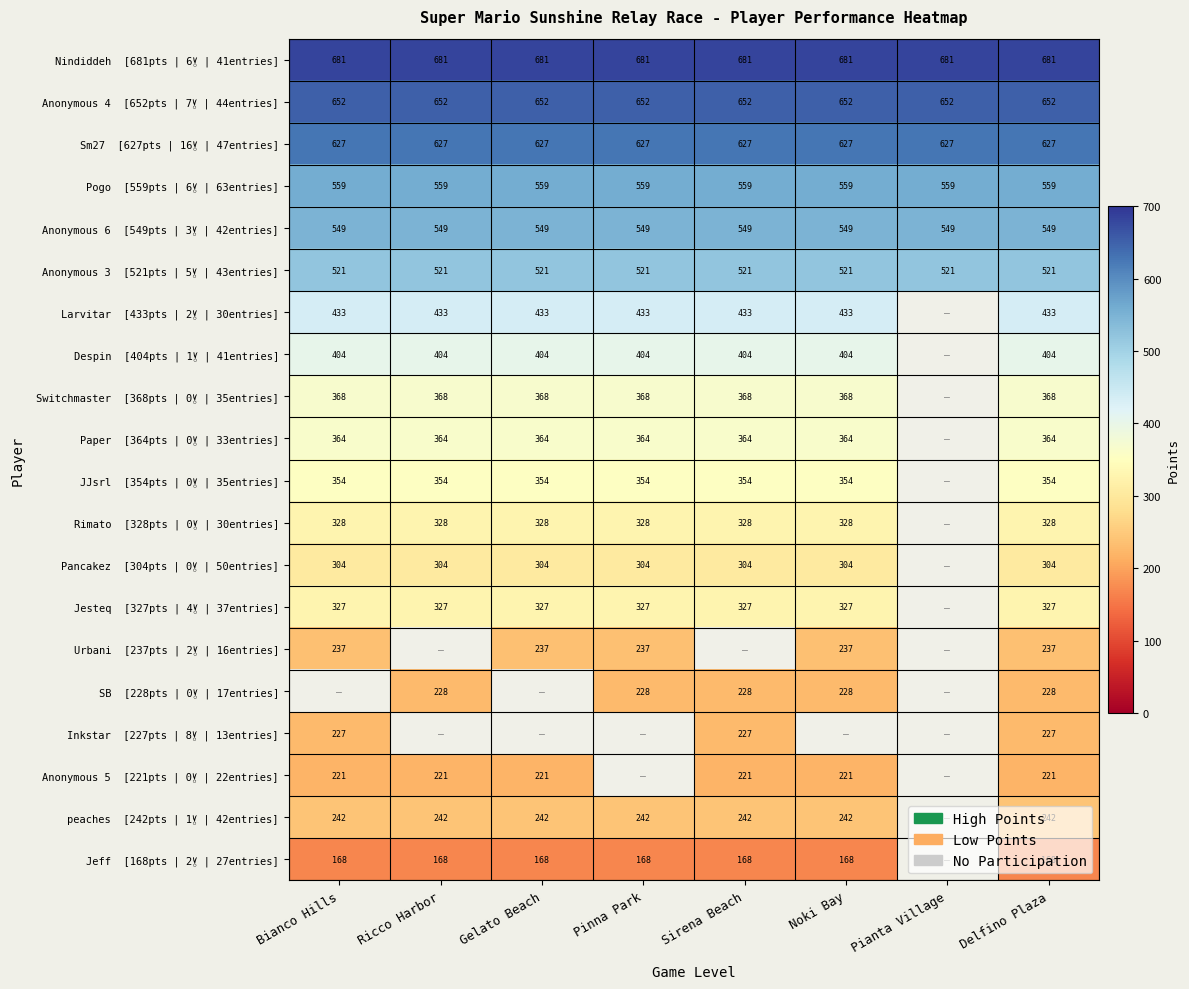

Rank the series at Sirena Beach from lowest to highest value.

Jeff [168pts | 2🏅 | 27entries], Anonymous 5 [221pts | 0🏅 | 22entries], Inkstar [227pts | 8🏅 | 13entries], SB [228pts | 0🏅 | 17entries], peaches [242pts | 1🏅 | 42entries], Pancakez [304pts | 0🏅 | 50entries], Jesteq [327pts | 4🏅 | 37entries], Rimato [328pts | 0🏅 | 30entries], JJsrl [354pts | 0🏅 | 35entries], Paper [364pts | 0🏅 | 33entries], Switchmaster [368pts | 0🏅 | 35entries], Despin [404pts | 1🏅 | 41entries], Larvitar [433pts | 2🏅 | 30entries], Anonymous 3 [521pts | 5🏅 | 43entries], Anonymous 6 [549pts | 3🏅 | 42entries], Pogo [559pts | 6🏅 | 63entries], Sm27 [627pts | 16🏅 | 47entries], Anonymous 4 [652pts | 7🏅 | 44entries], Nindiddeh [681pts | 6🏅 | 41entries], Urbani [237pts | 2🏅 | 16entries]